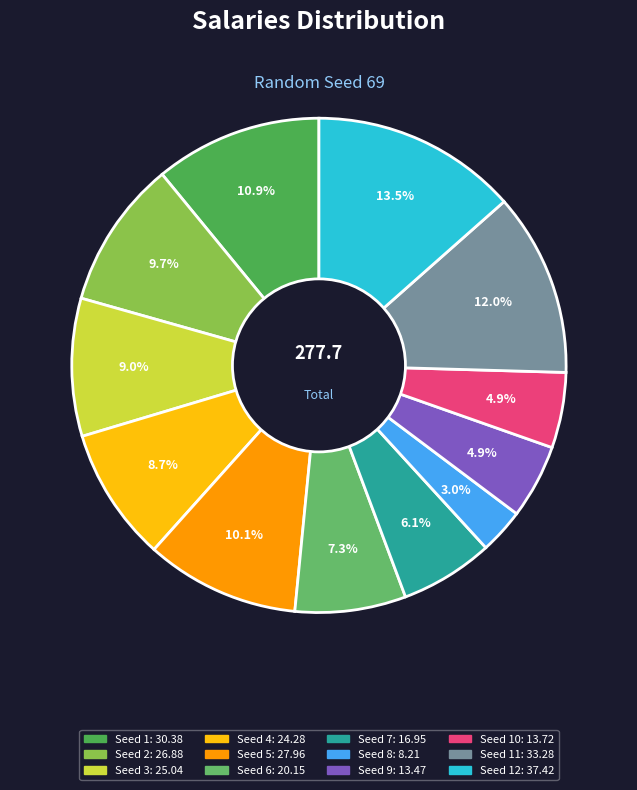

How many slices are in this pie chart?

12